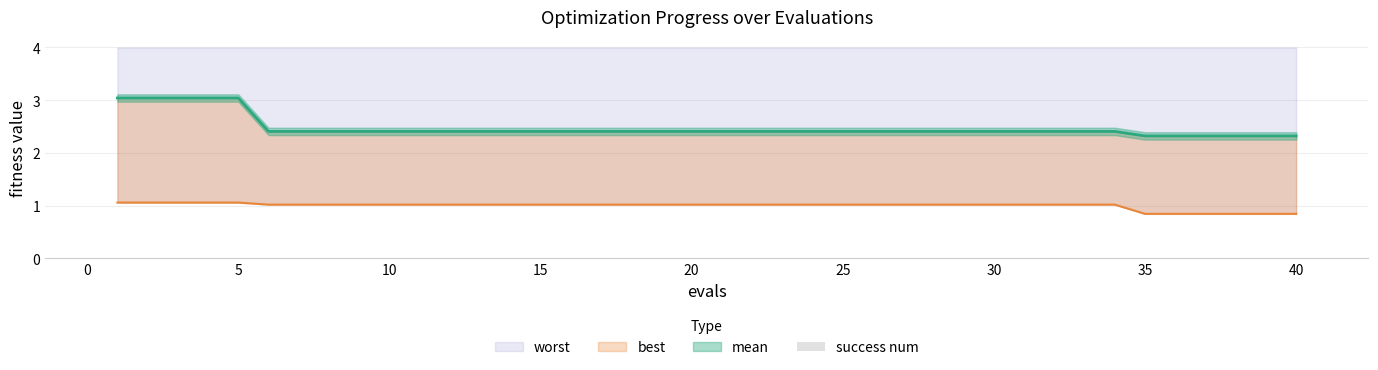

Which series has the widest spread of values?

mean